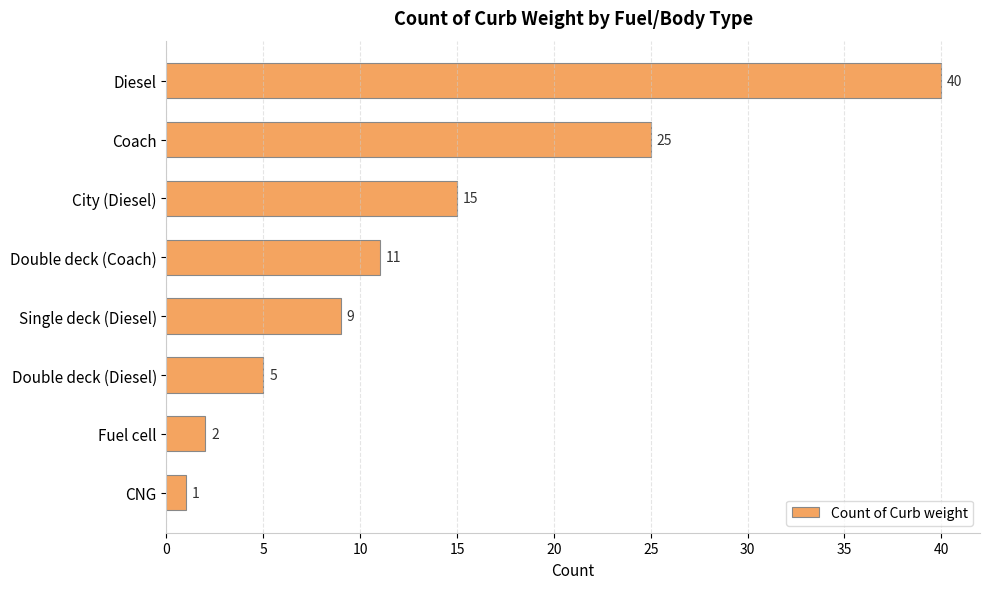

What is the label of the 5th bar from the top?

Single deck (Diesel)